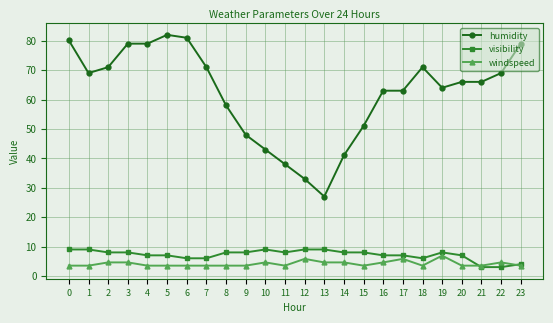

How many categories are shown in the chart?

24